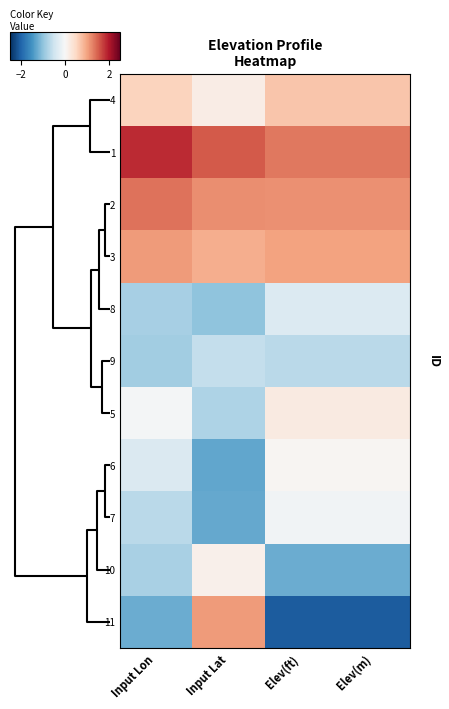

Count the number of data series in this chart.

11